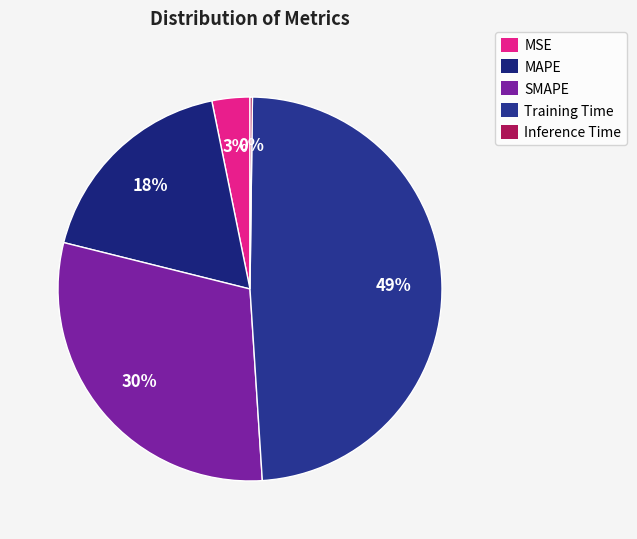

Does SMAPE account for over 50% of the chart?

No